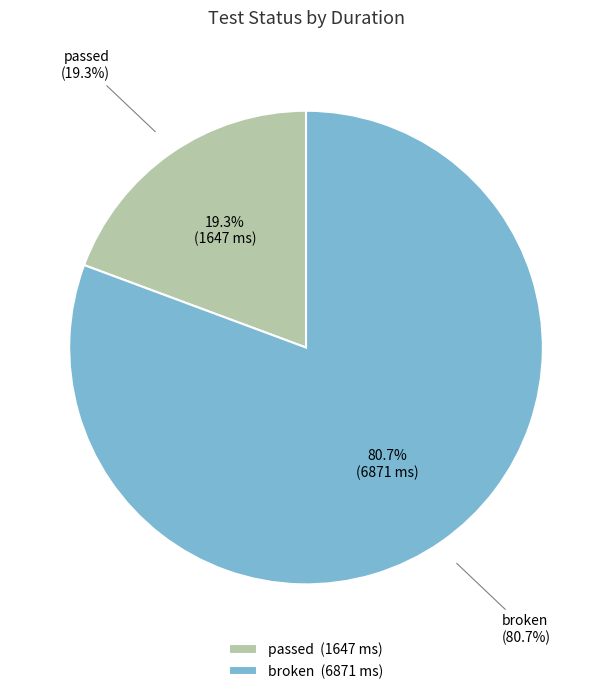

Which slice is the smallest?

passed